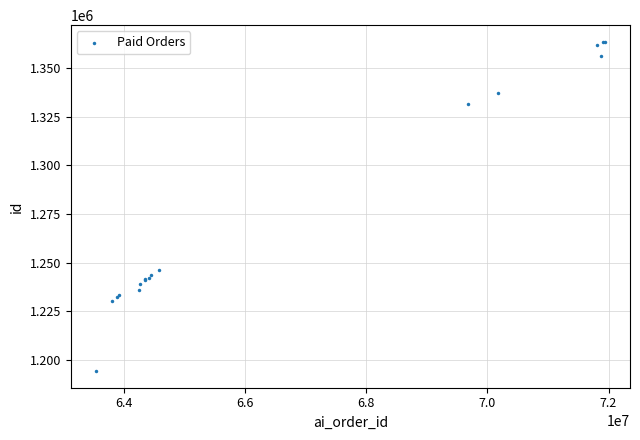

What Y value in the scatter plot is closest to 1278909?

1245992